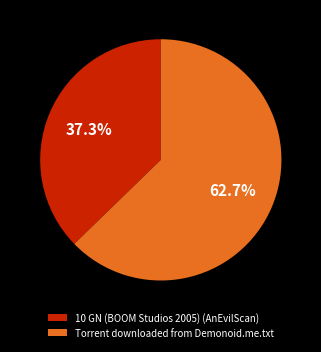

True or false: Torrent downloaded from Demonoid.me.txt accounts for 51% of the total.

False